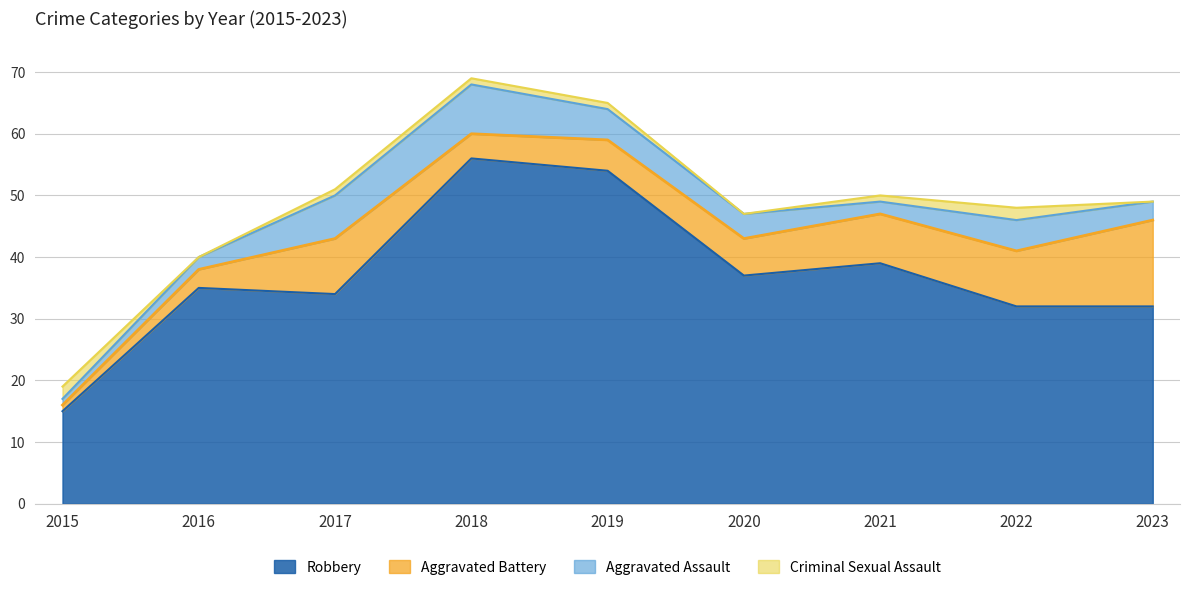

What is the difference between the Aggravated Battery values at 2023 and 2020?

8